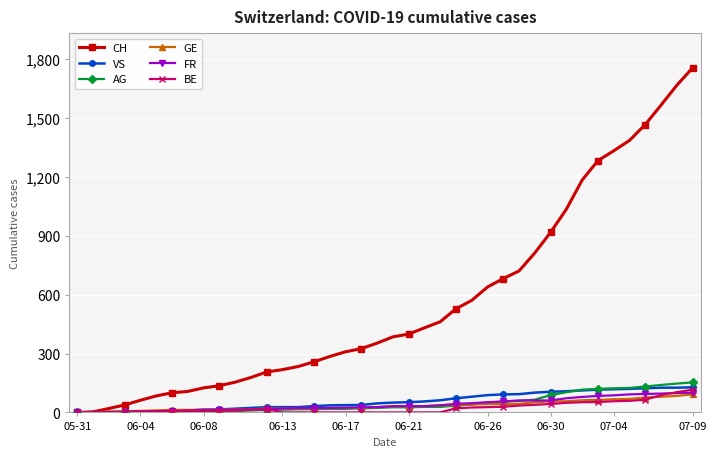

Which series has the widest spread of values?

CH